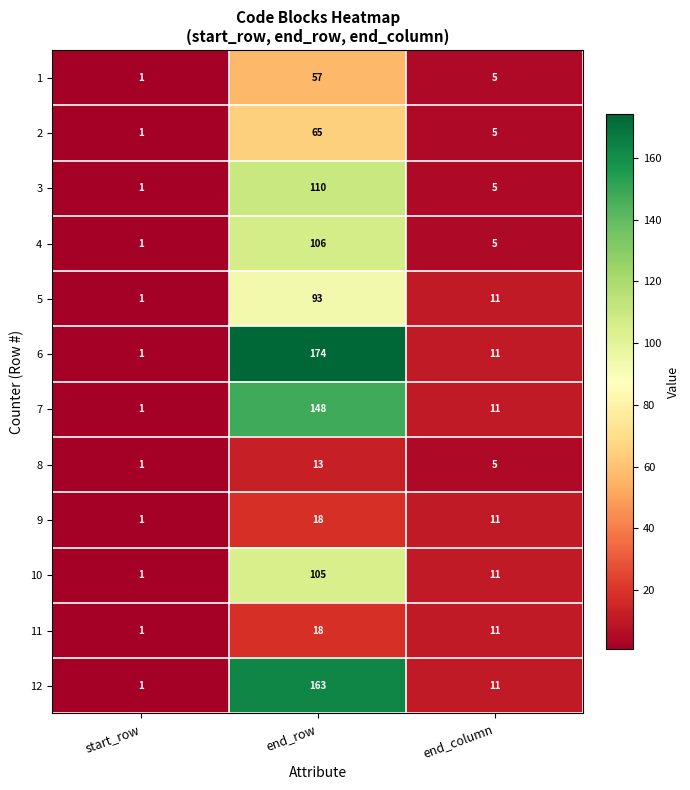

List the labels in order of 9 value, smallest first.

start_row, end_column, end_row